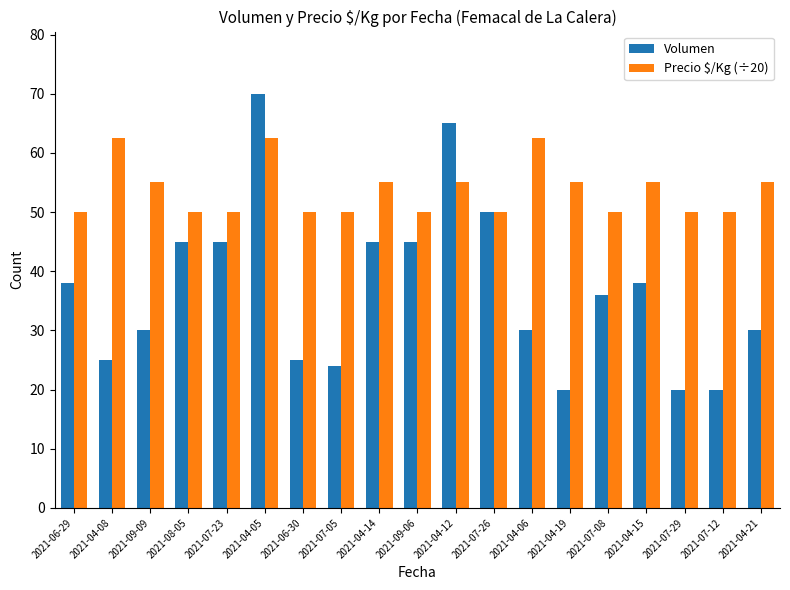

What is the difference between the Precio $/Kg (÷20) values at 2021-04-19 and 2021-07-26?

5.0